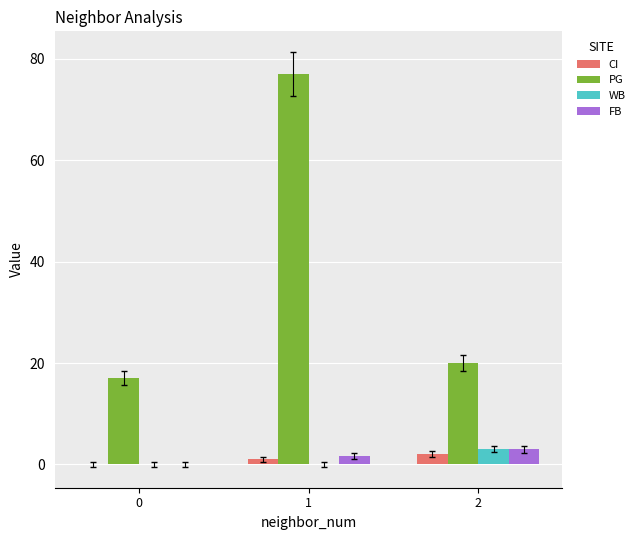

What is the sum of all PG values?

114.0